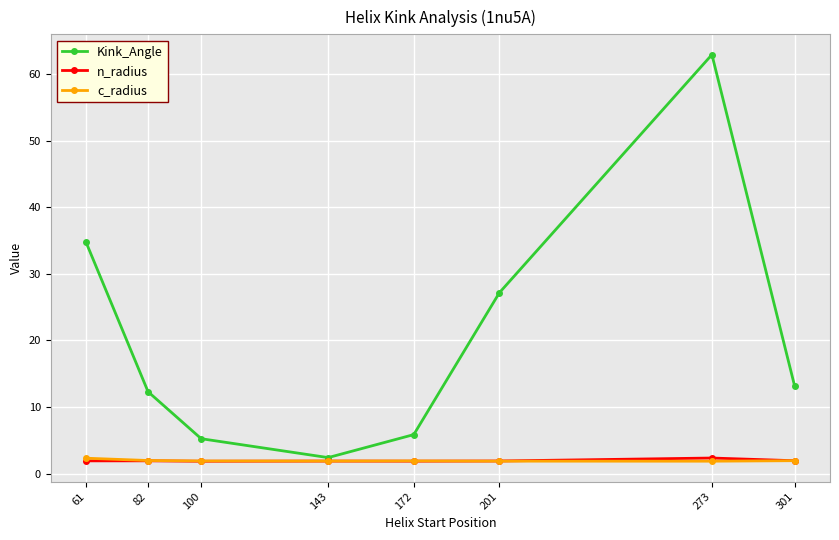

True or false: Kink_Angle has more than 2 points higher than both neighbors.

False